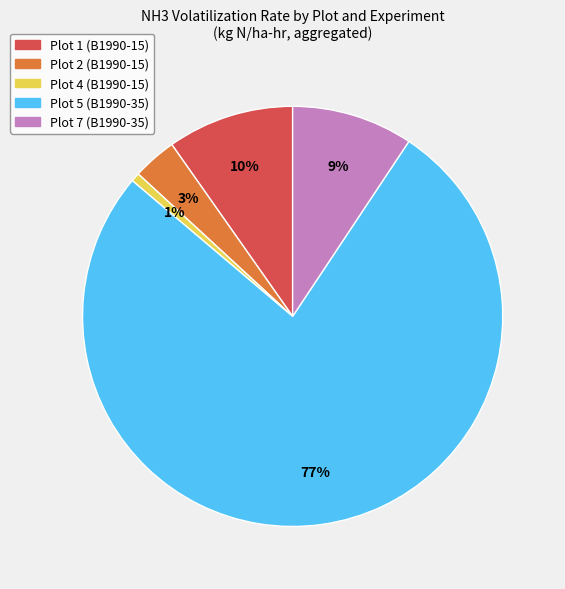

How many slices are in this pie chart?

5